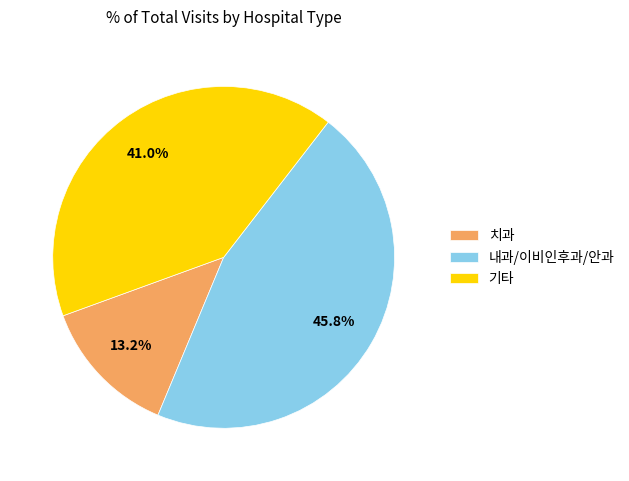

Do 치과 and 기타 together represent more than half of the pie?

Yes